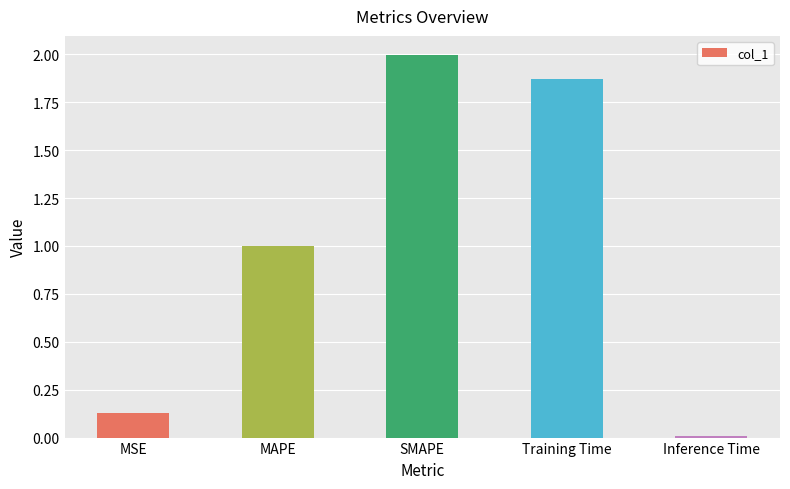

Approximately how many times larger is the value at MAPE compared to Training Time?

0.5